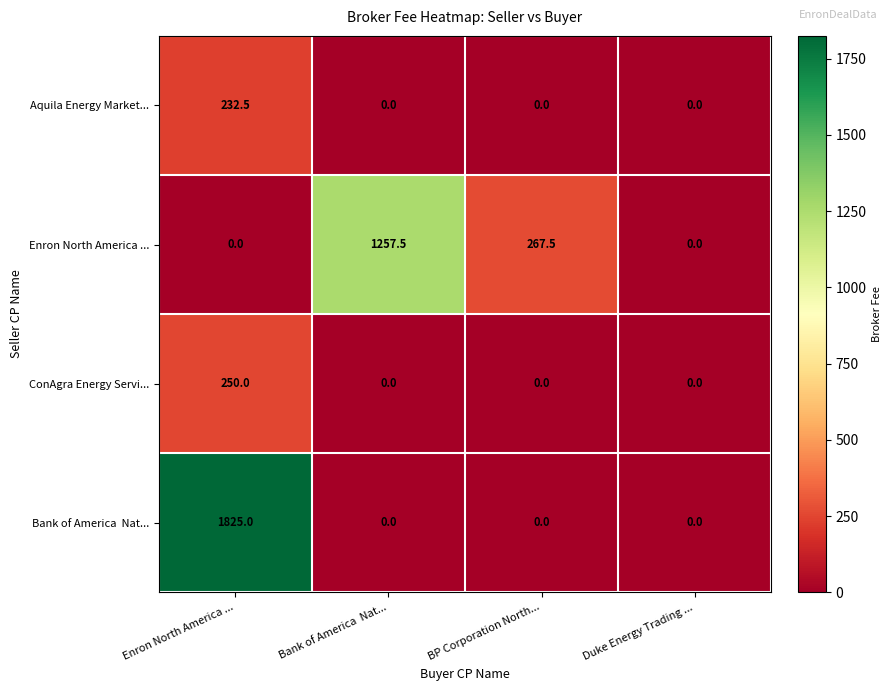

How many categories are shown in the chart?

4